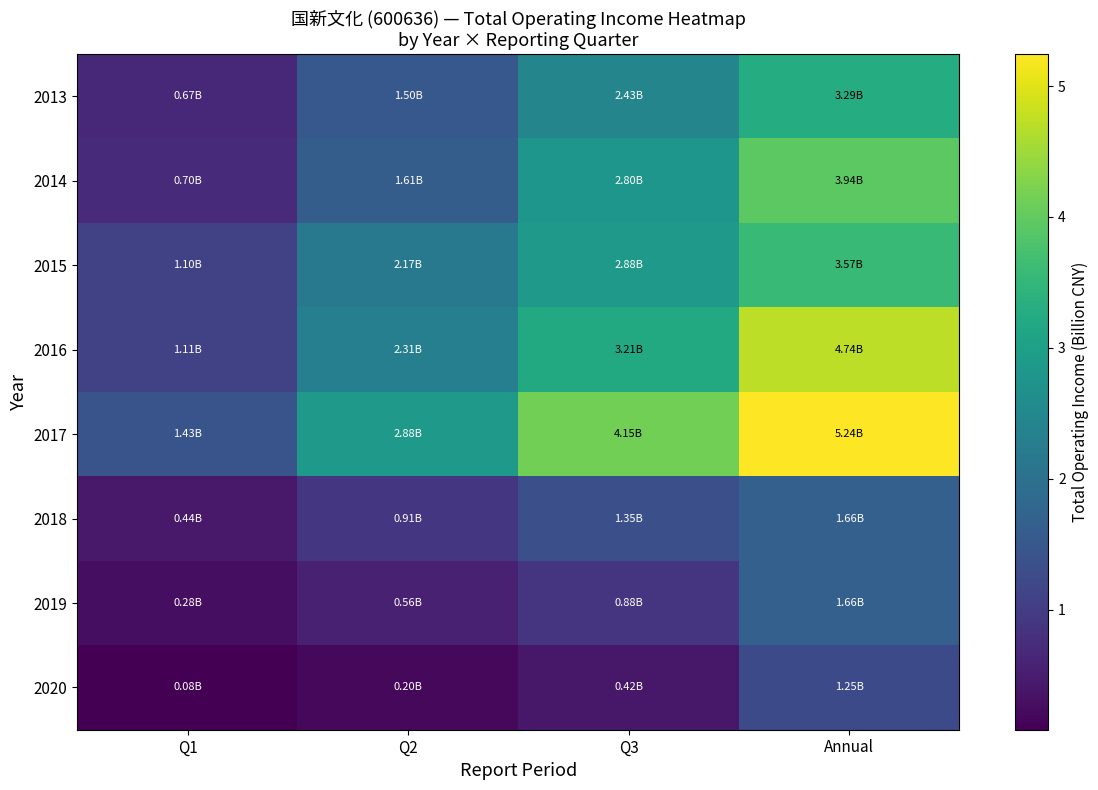

Which series has the largest total across all categories?

2017